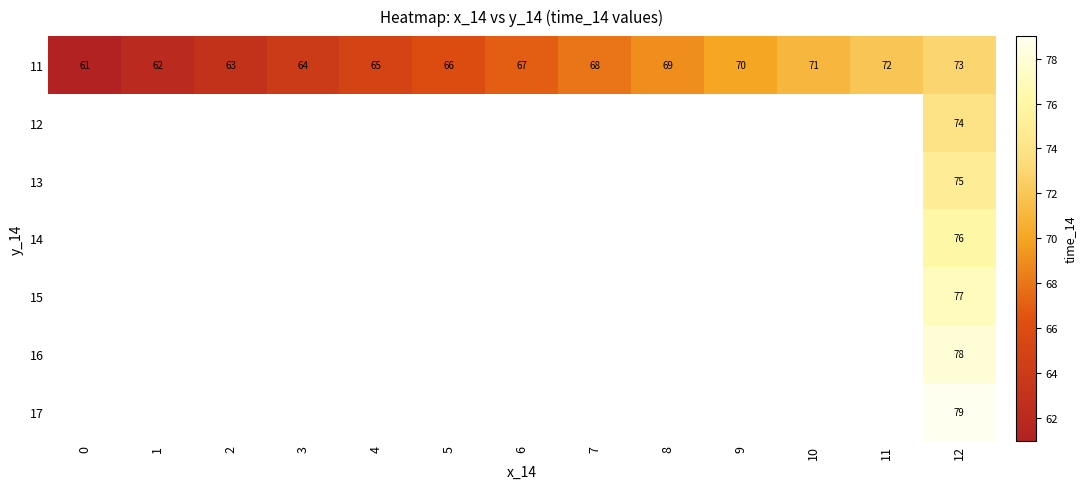

Count the number of categories in the chart.

13